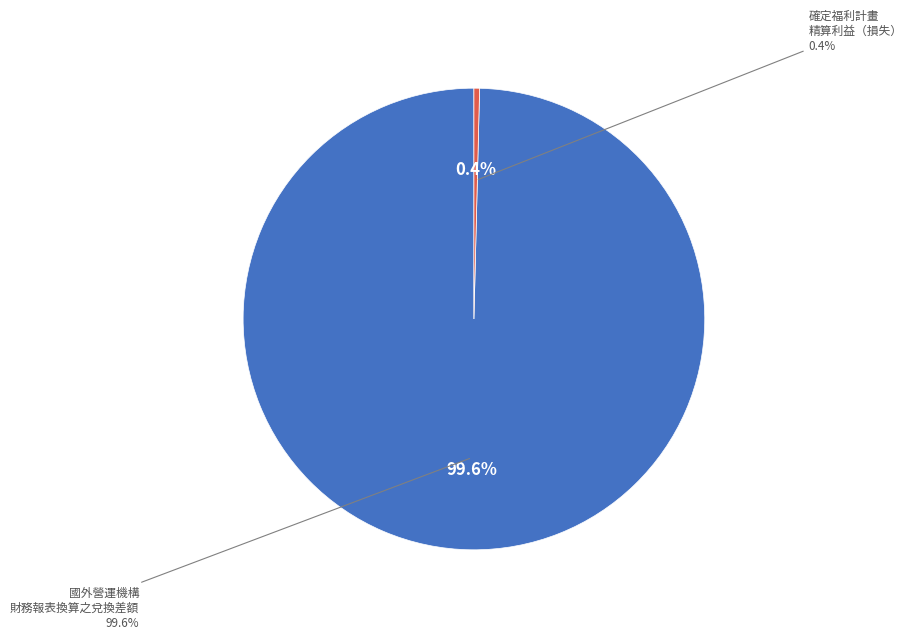

What percentage is NOT represented by 確定福利計畫精算利益（損失）?

99.6%